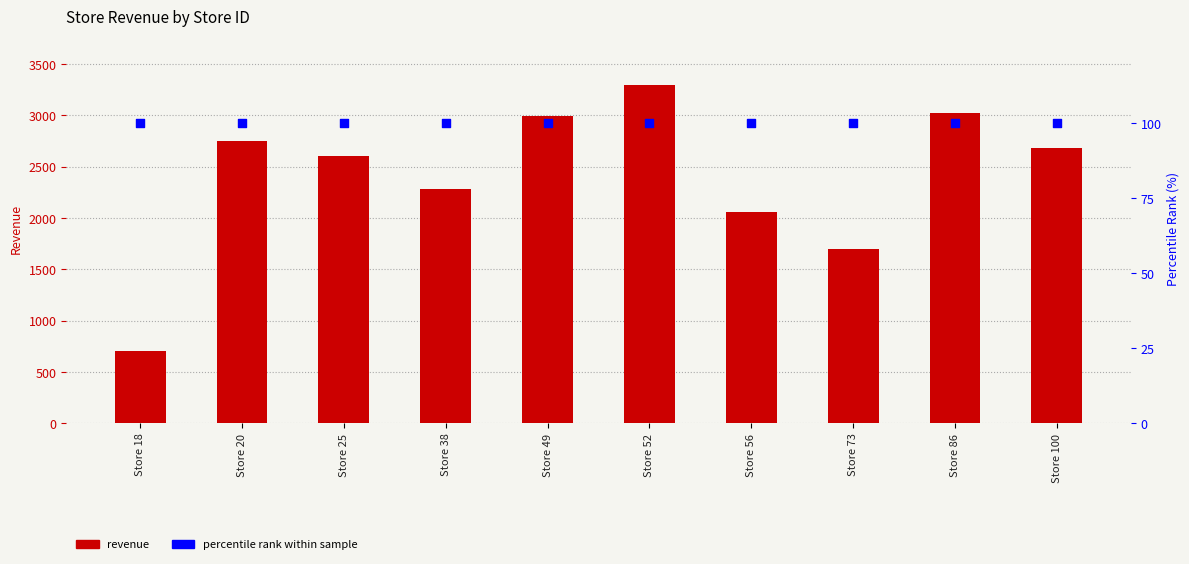

Which series contains the highest Y value?

revenue